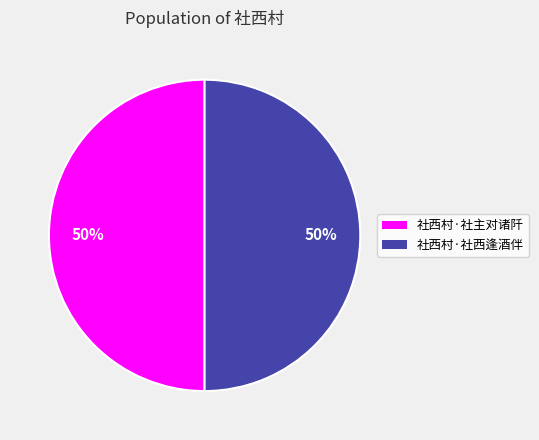

Approximately how many times larger is the value at 社西村·社主对诸阡 compared to 社西村·社西逢酒伴?

1.0